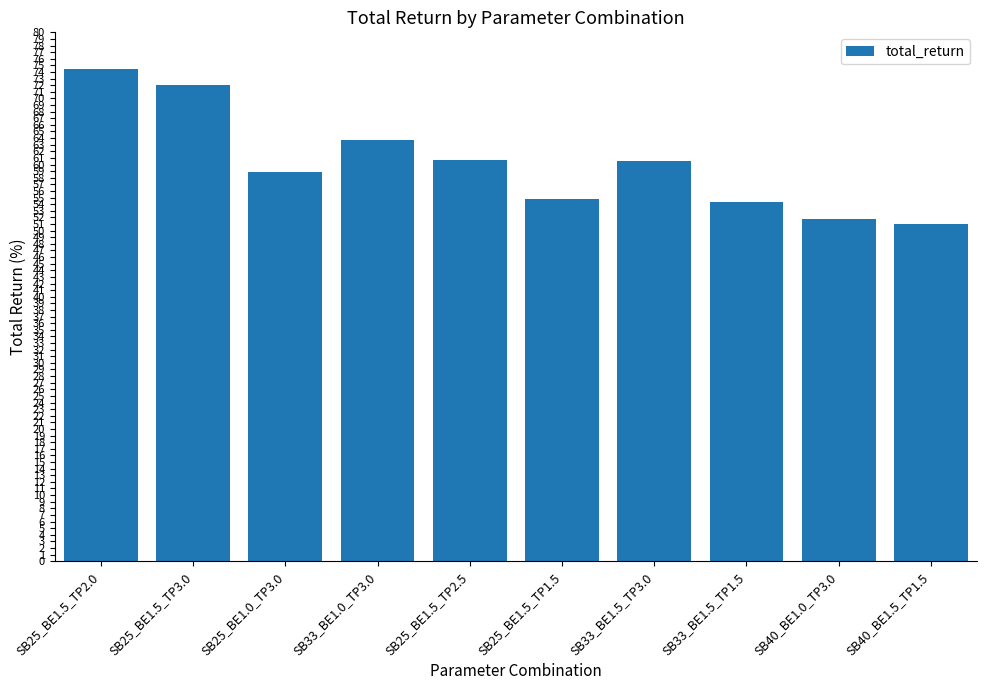

What is the label of the 4th bar from the left?

SB33_BE1.0_TP3.0